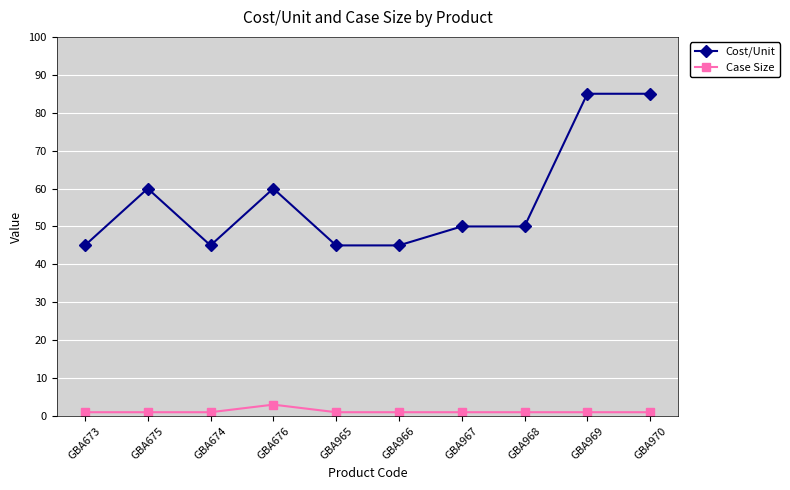

How many lines are shown in the chart?

2